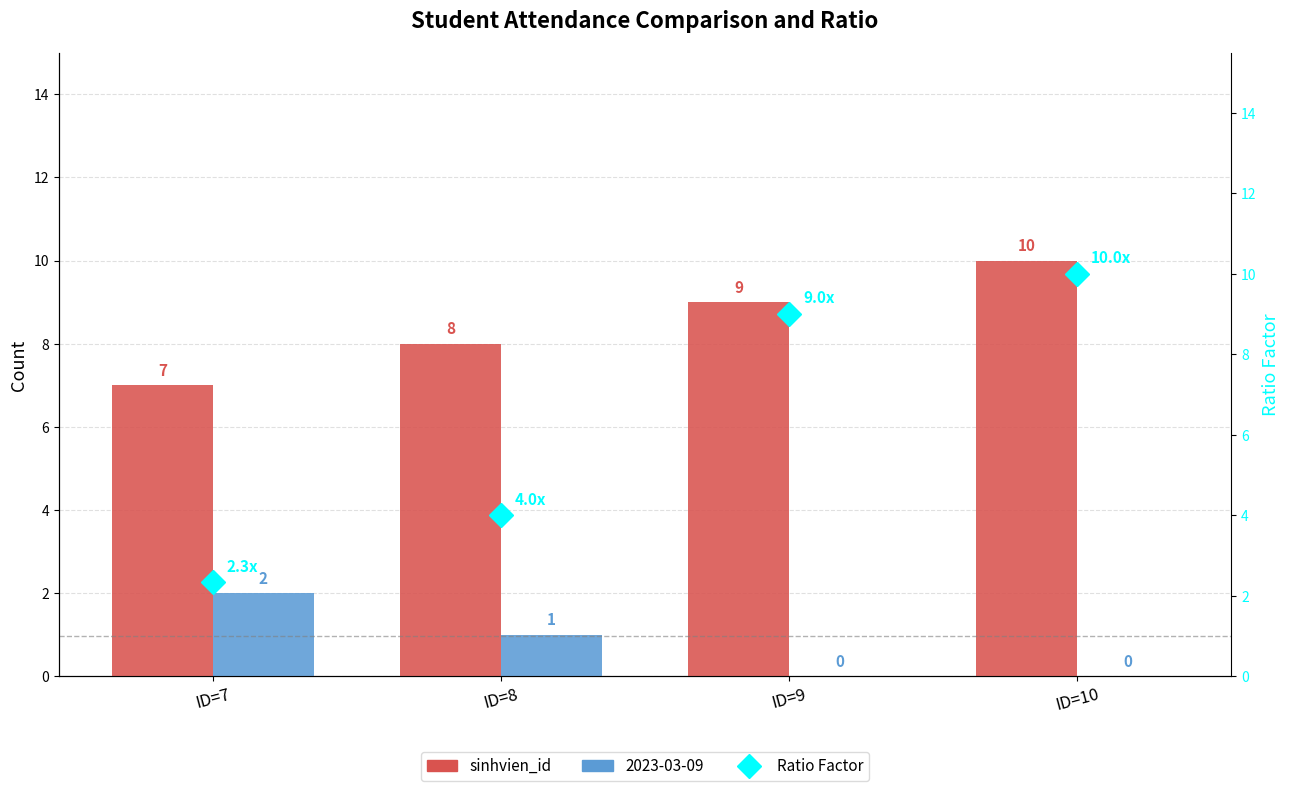

The sinhvien_id series shows 14.3 at ID=9. True or false?

False